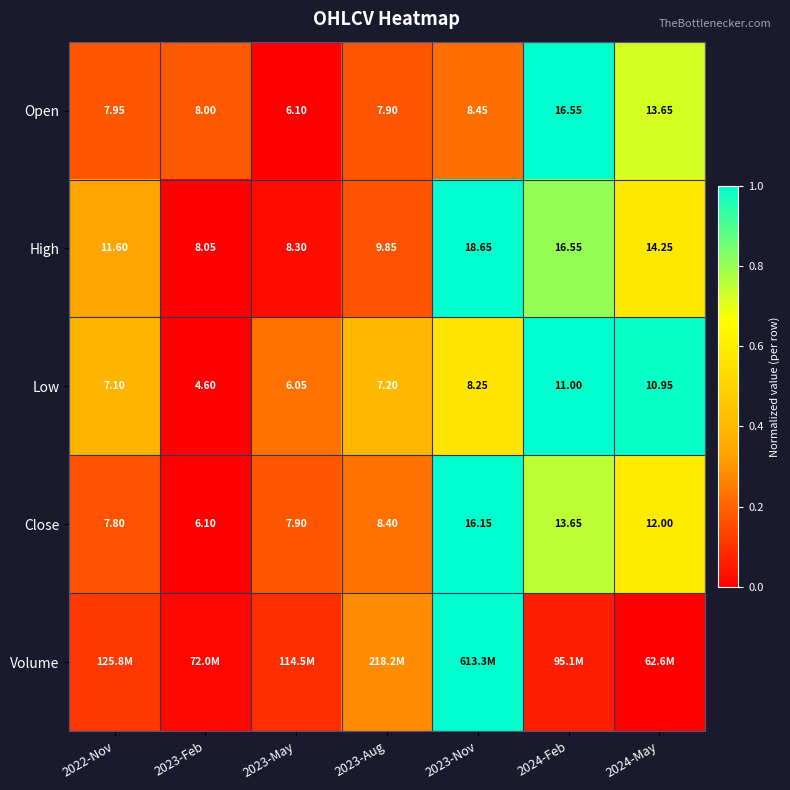

How many data points in Low are above 7?

5